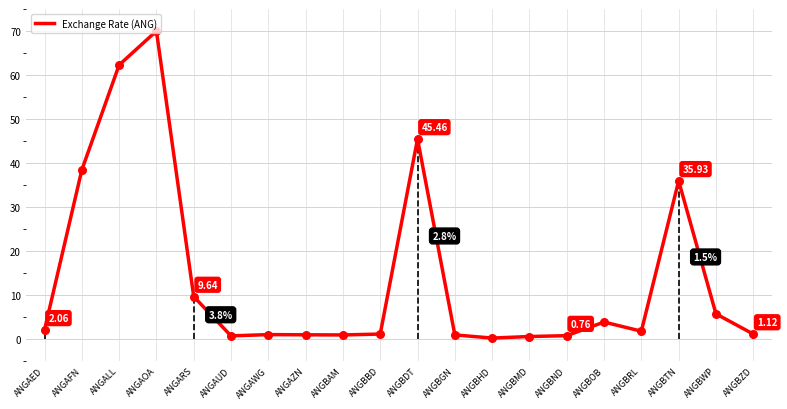

Approximately how many times larger is the value at ANGBZD compared to ANGBRL?

0.6